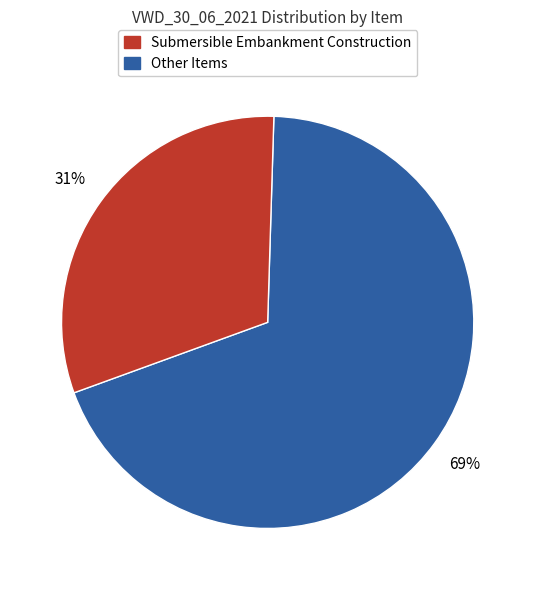

Is there a majority slice in this chart?

Yes